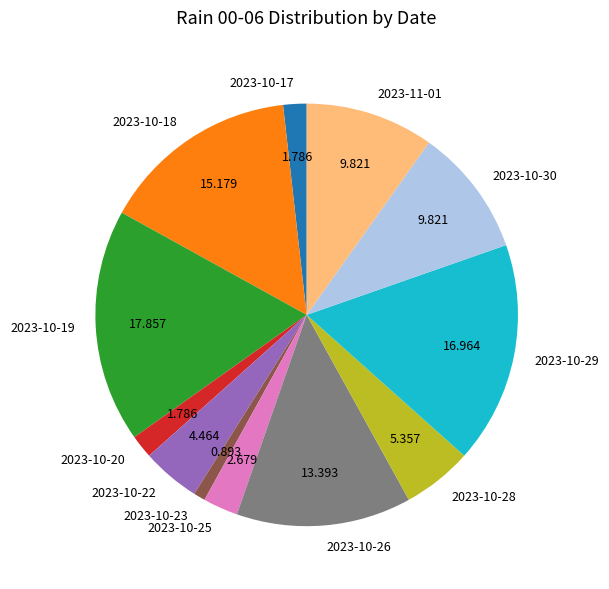

Is there a majority slice in this chart?

No